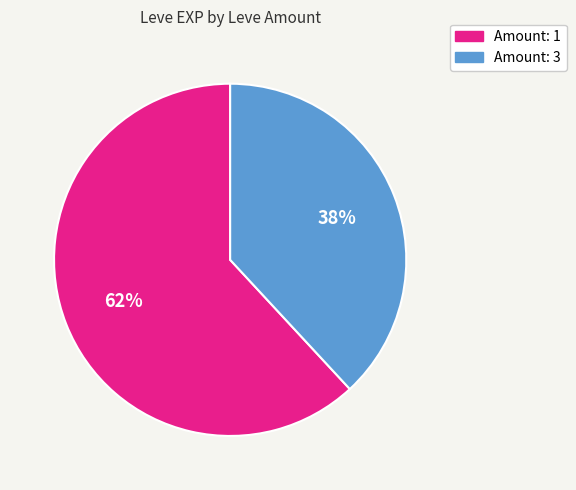

To the nearest percent, what portion does Amount: 1 represent?

62%